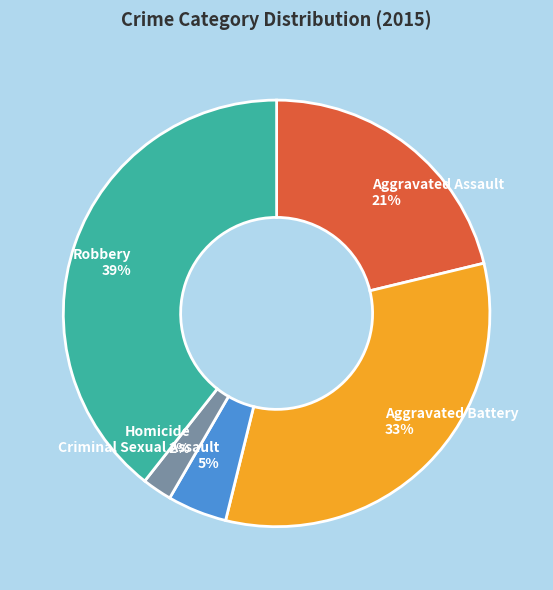

To the nearest percent, what is the combined percentage of Homicide and Aggravated Assault?

23%